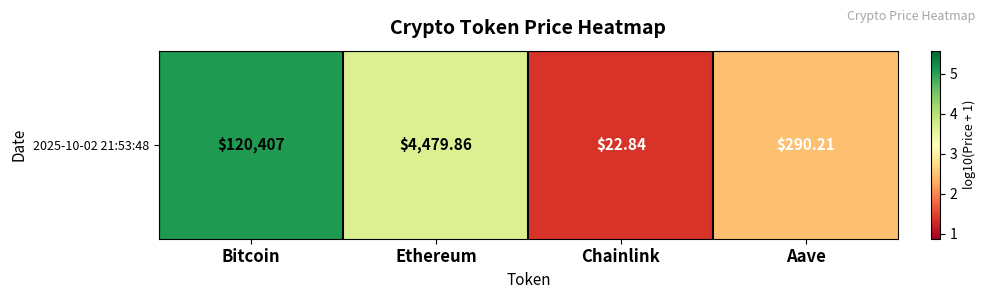

Which has a higher value, Aave or Ethereum?

Ethereum